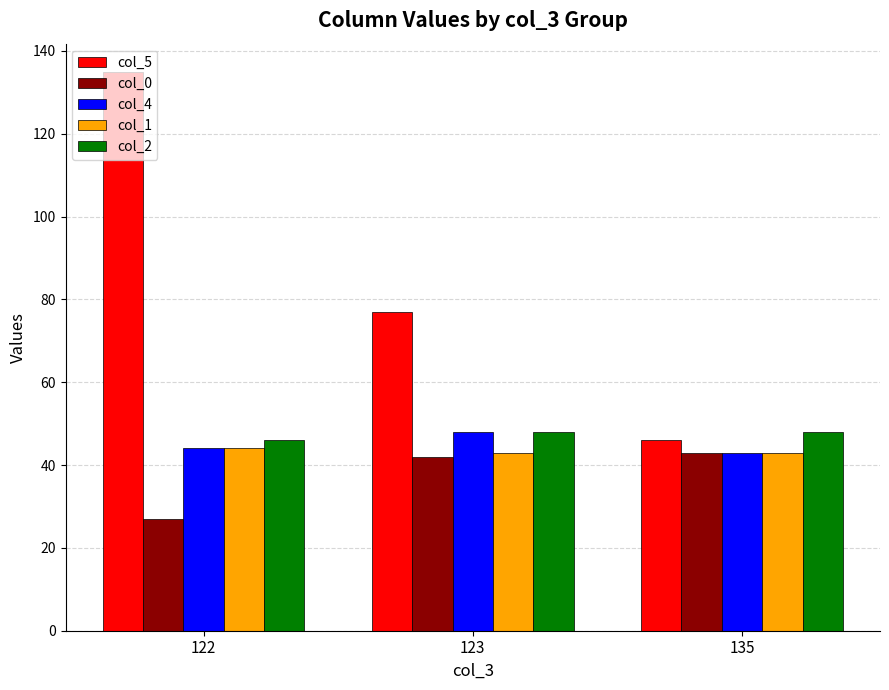

The value of col_1 at 123 is 43. True or false?

True